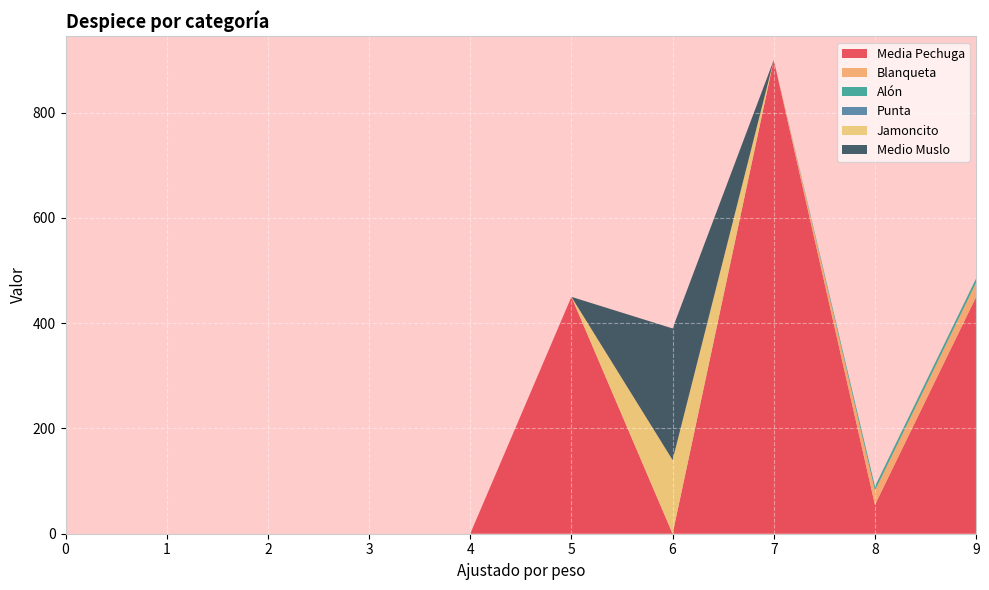

Reading right to left, extract all data points from this chart.

Media Pechuga: 450	55	900	0	450	0	0	0	0	0
Blanqueta: 27	27	0	0	0	0	0	0	0	0
Alón: 8	8	0	0	0	0	0	0	0	0
Punta: 0	0	0	0	0	0	0	0	0	0
Jamoncito: 0	0	0	140	0	0	0	0	0	0
Medio Muslo: 0	0	0	250	0	0	0	0	0	0